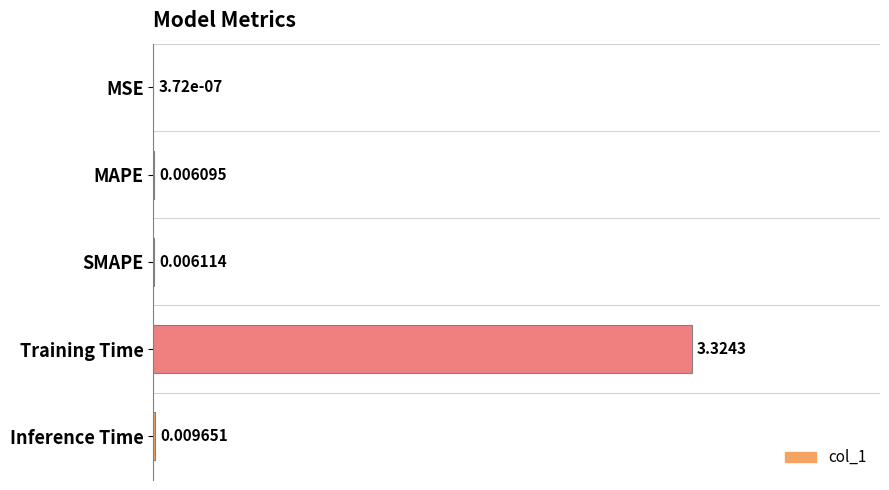

At which label is the value closest to 0?

MSE